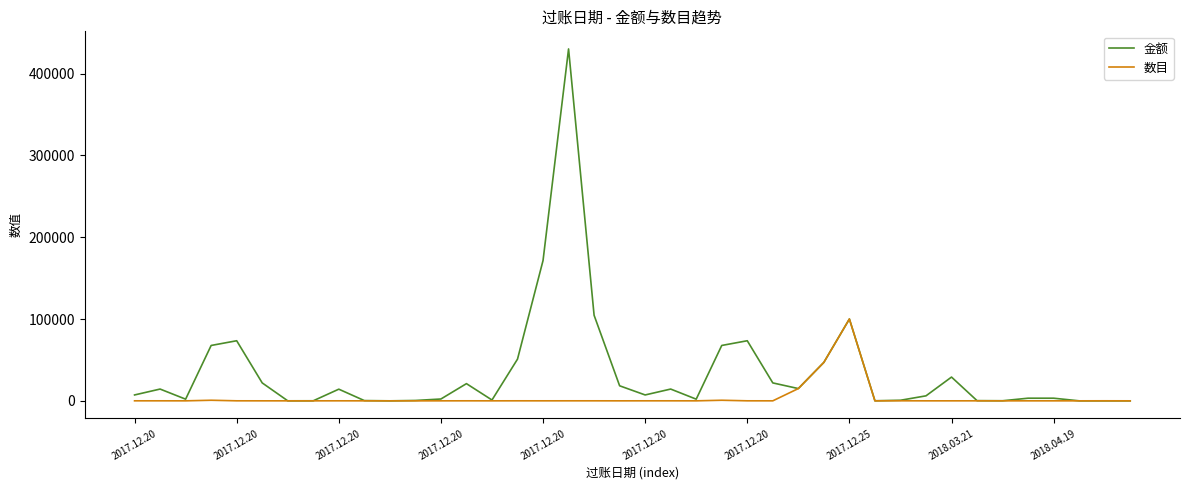

What is the maximum value for 金额?

430056.0